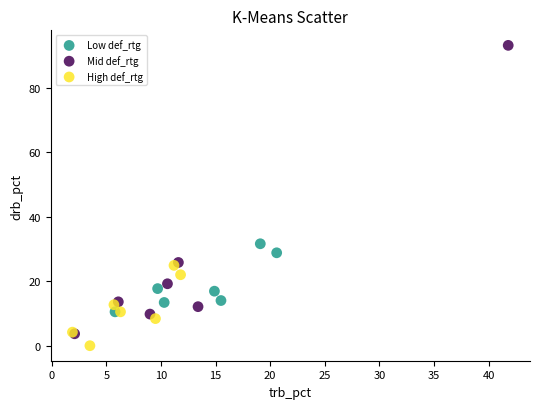

Which series has the largest Y range (max minus min)?

Mid def_rtg